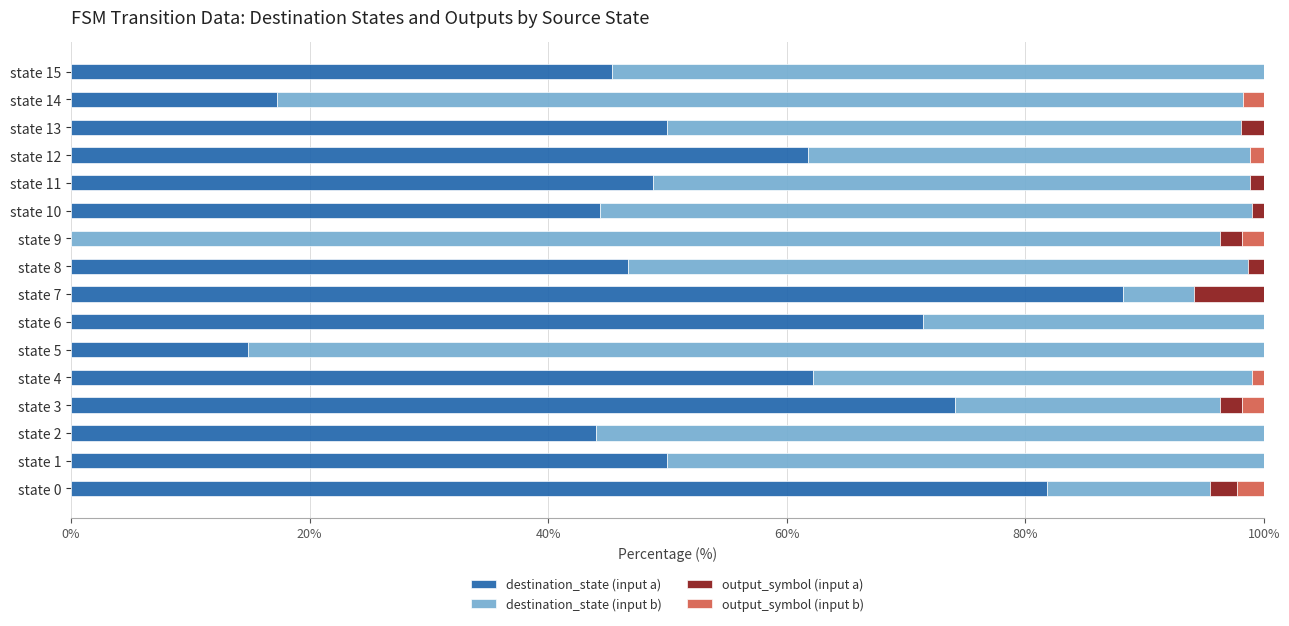

What is the sum of all destination_state (input a) values?

800.9